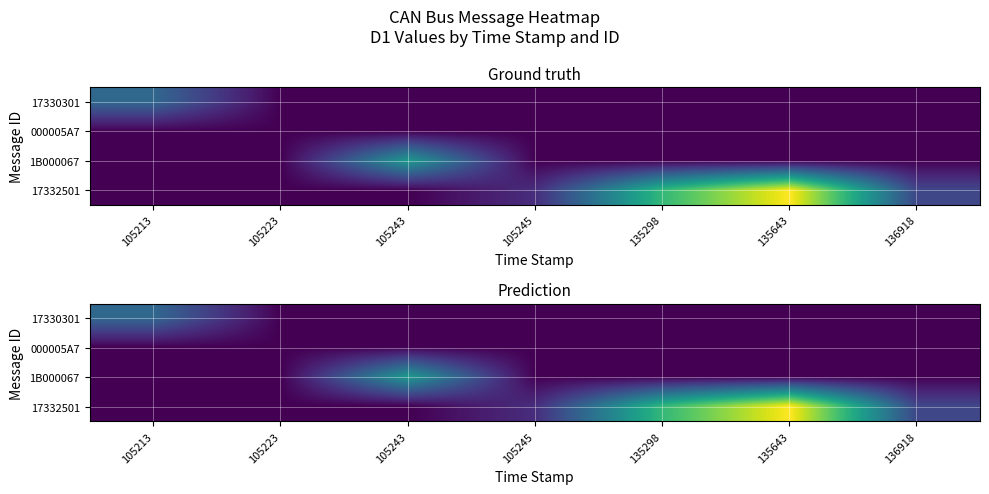

The value of 1B000067 at 105243 is 58. True or false?

False